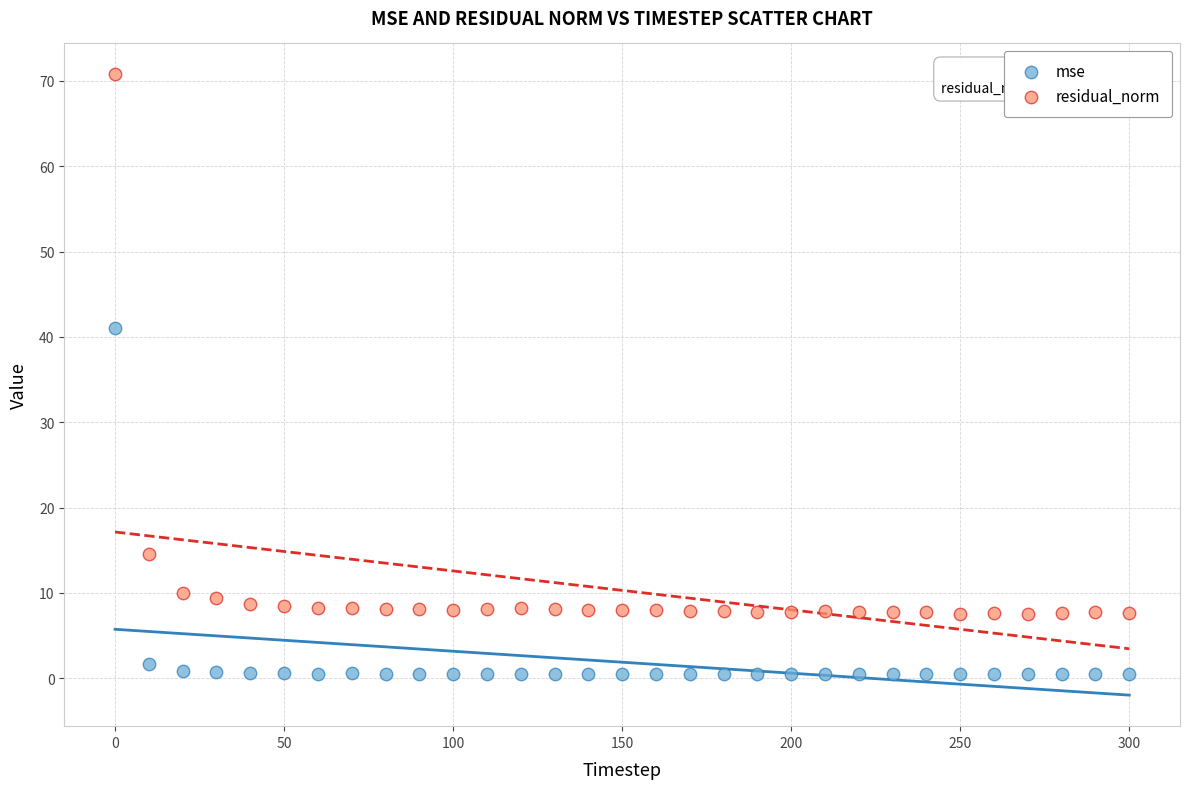

Across all data points, what is the range of X values (max minus min)?

300.0